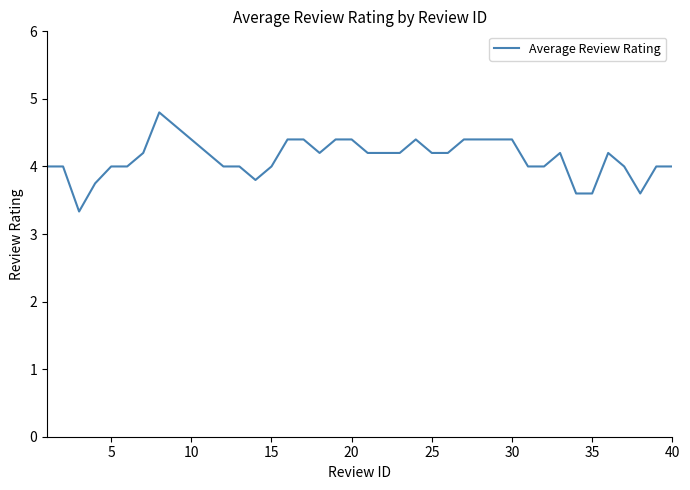

What is the difference between the maximum and minimum values?

1.5